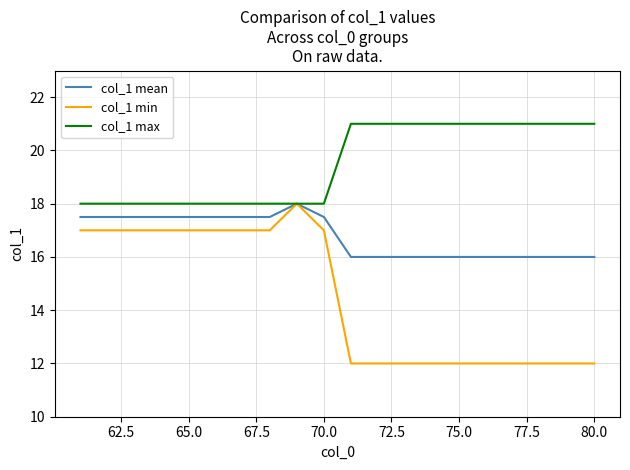

In col_1 min, how many points are higher than both neighbors (excluding endpoints)?

1